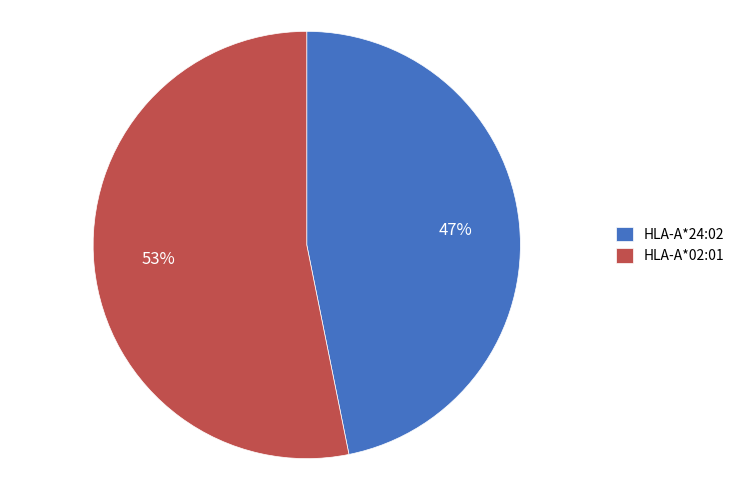

Count the number of slices in the pie.

2